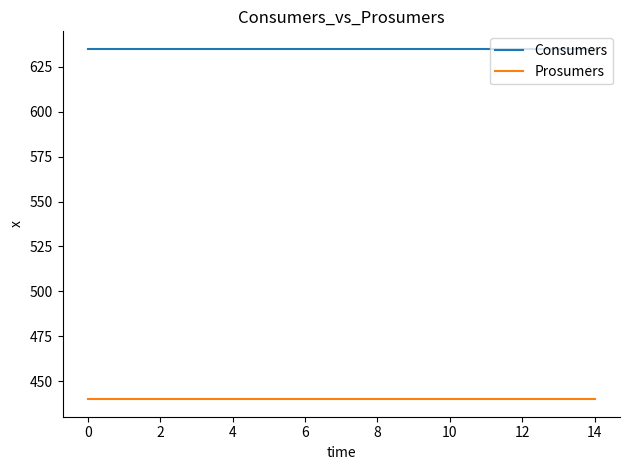

What is the smallest value displayed?

440